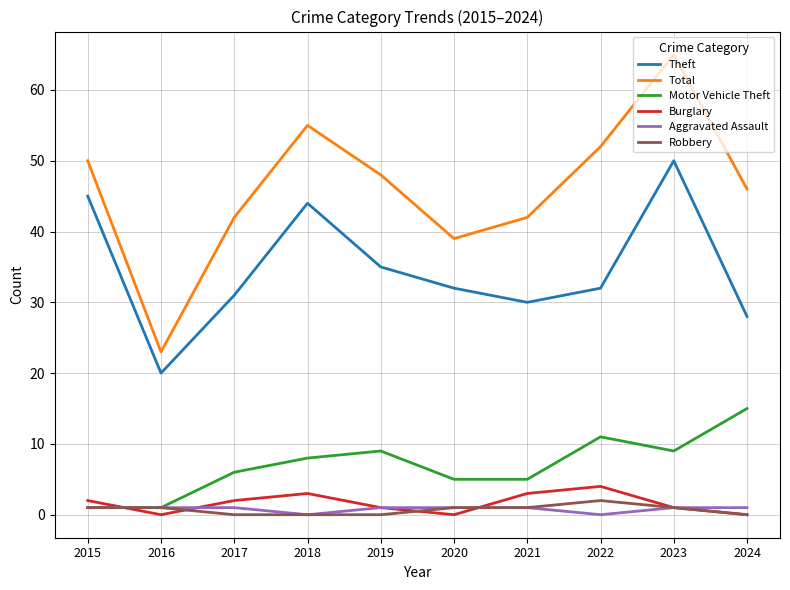

True or false: Theft and Aggravated Assault intersect in this chart.

False